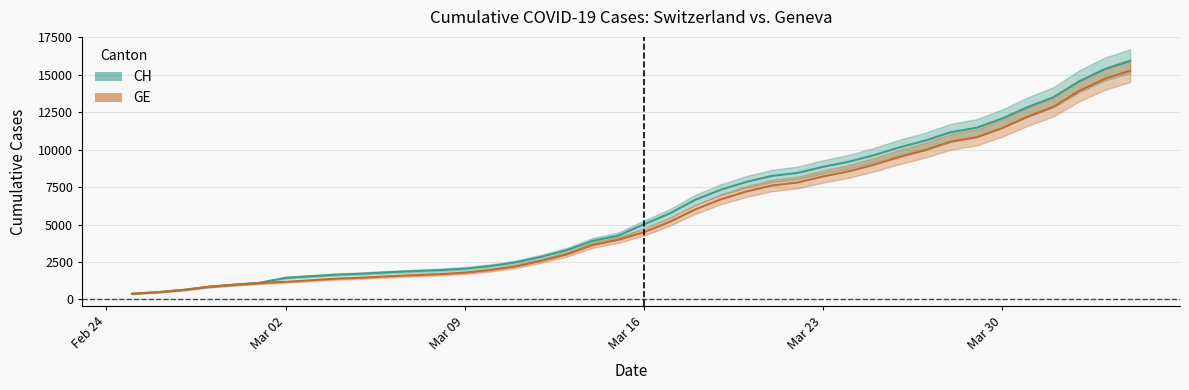

What position from the right is 2020-03-08?

28